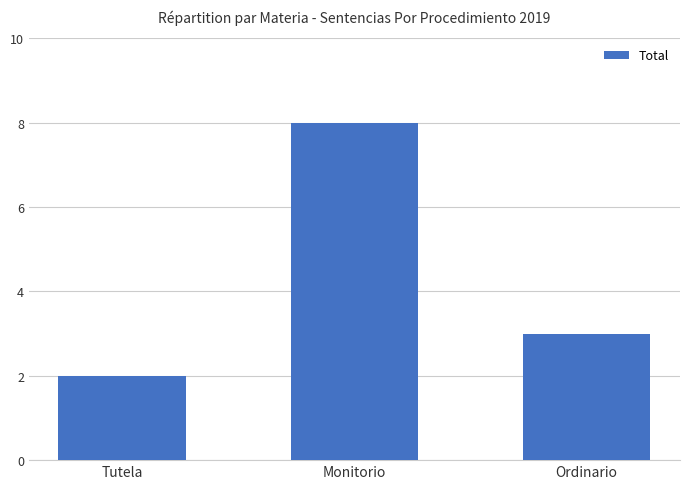

What position from the right is Monitorio?

2